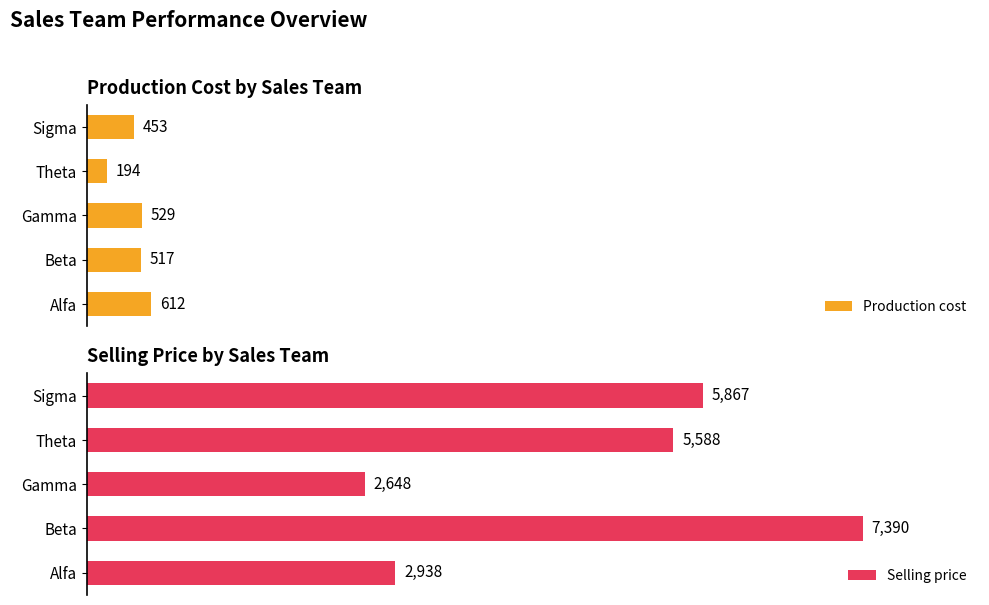

Which category has the lowest value in the Production cost series?

Theta